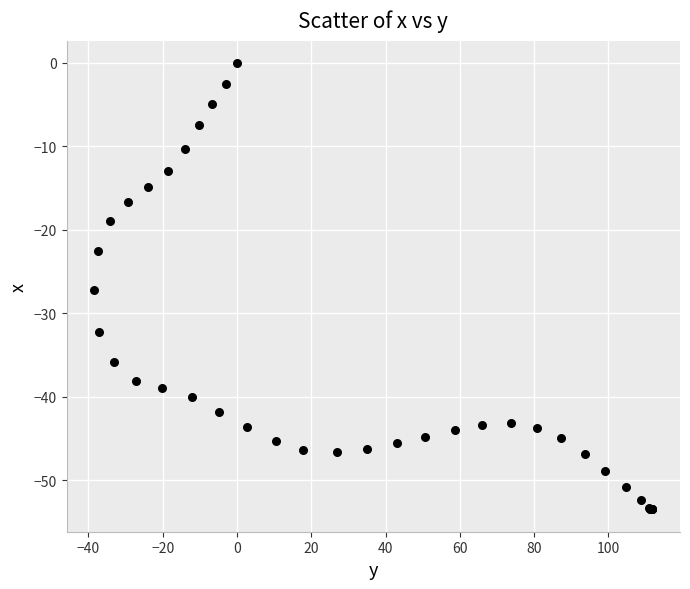

What Y value in the scatter plot is closest to -26?

-27.2